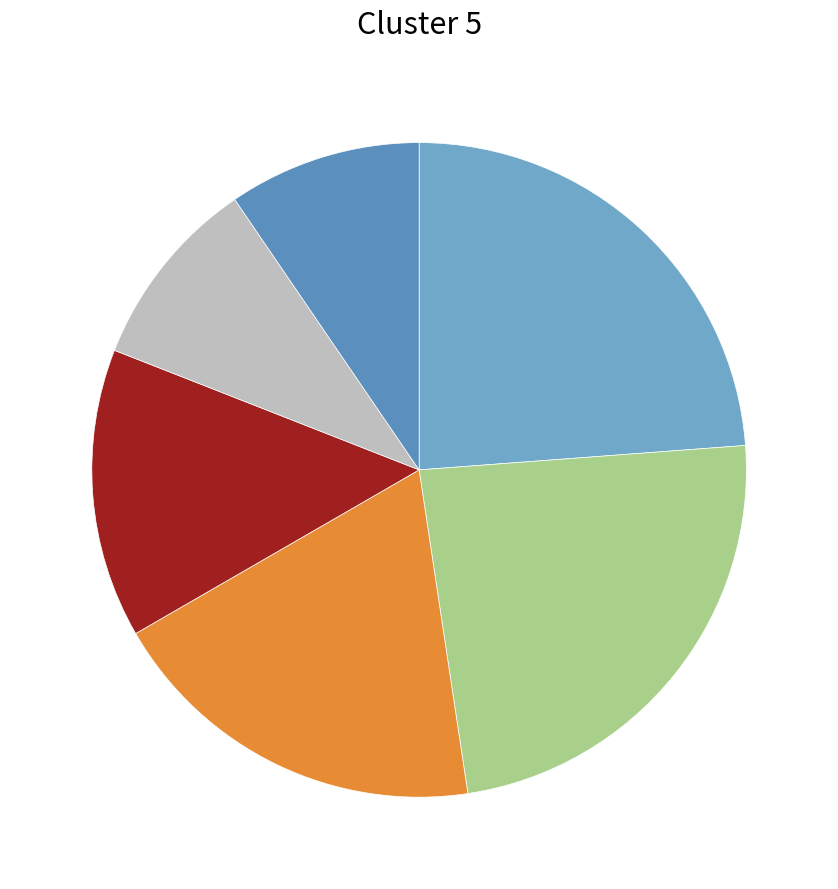

How many segments does this pie chart have?

6